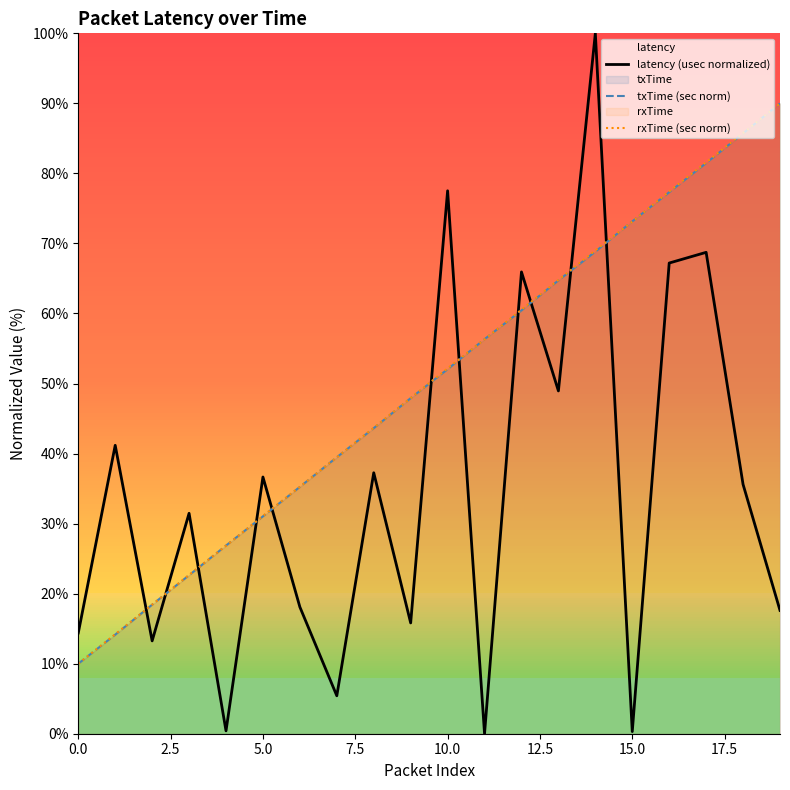

Which series has the largest total across all categories?

rxTime (sec norm)